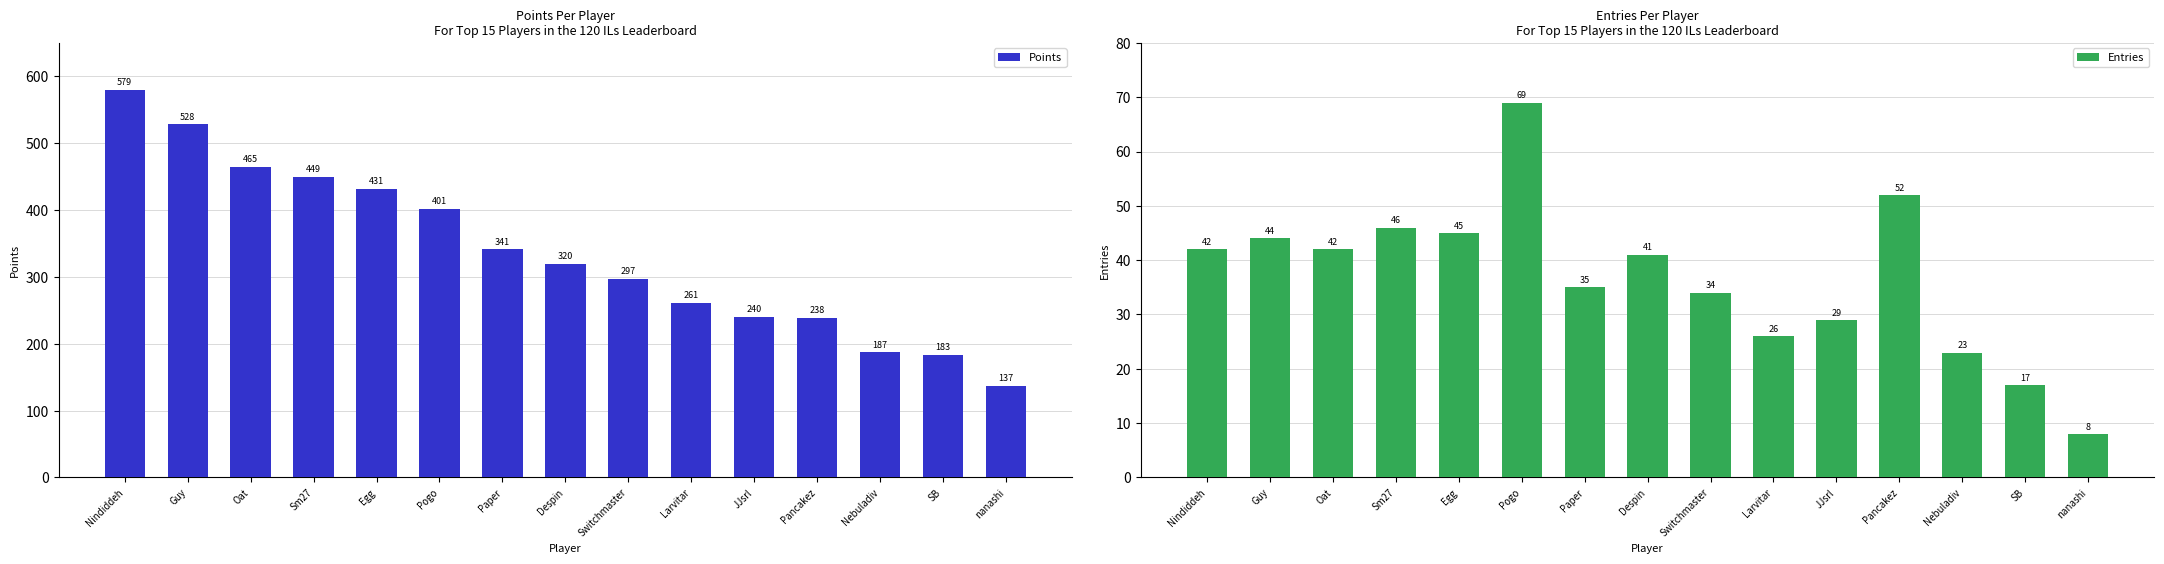

List the series in order of their peak value, lowest first.

Entries, Points